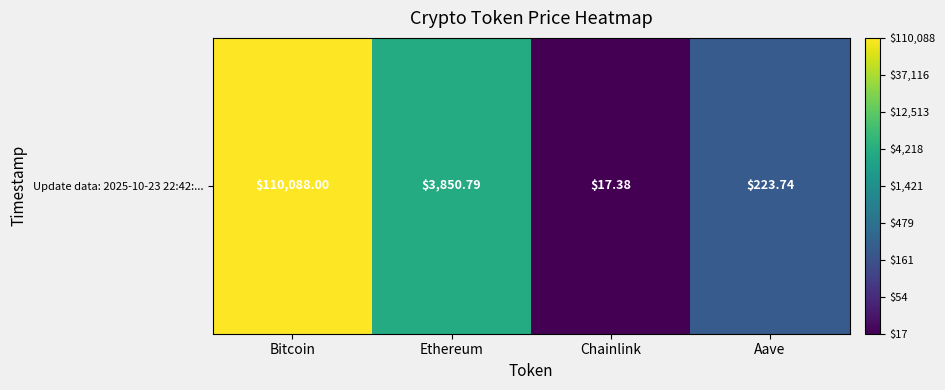

What is the smallest value displayed?

1.3